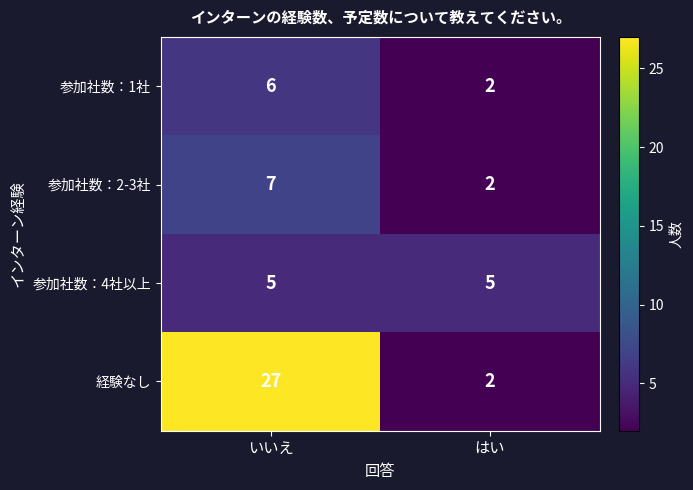

How many data points does each series have?

2